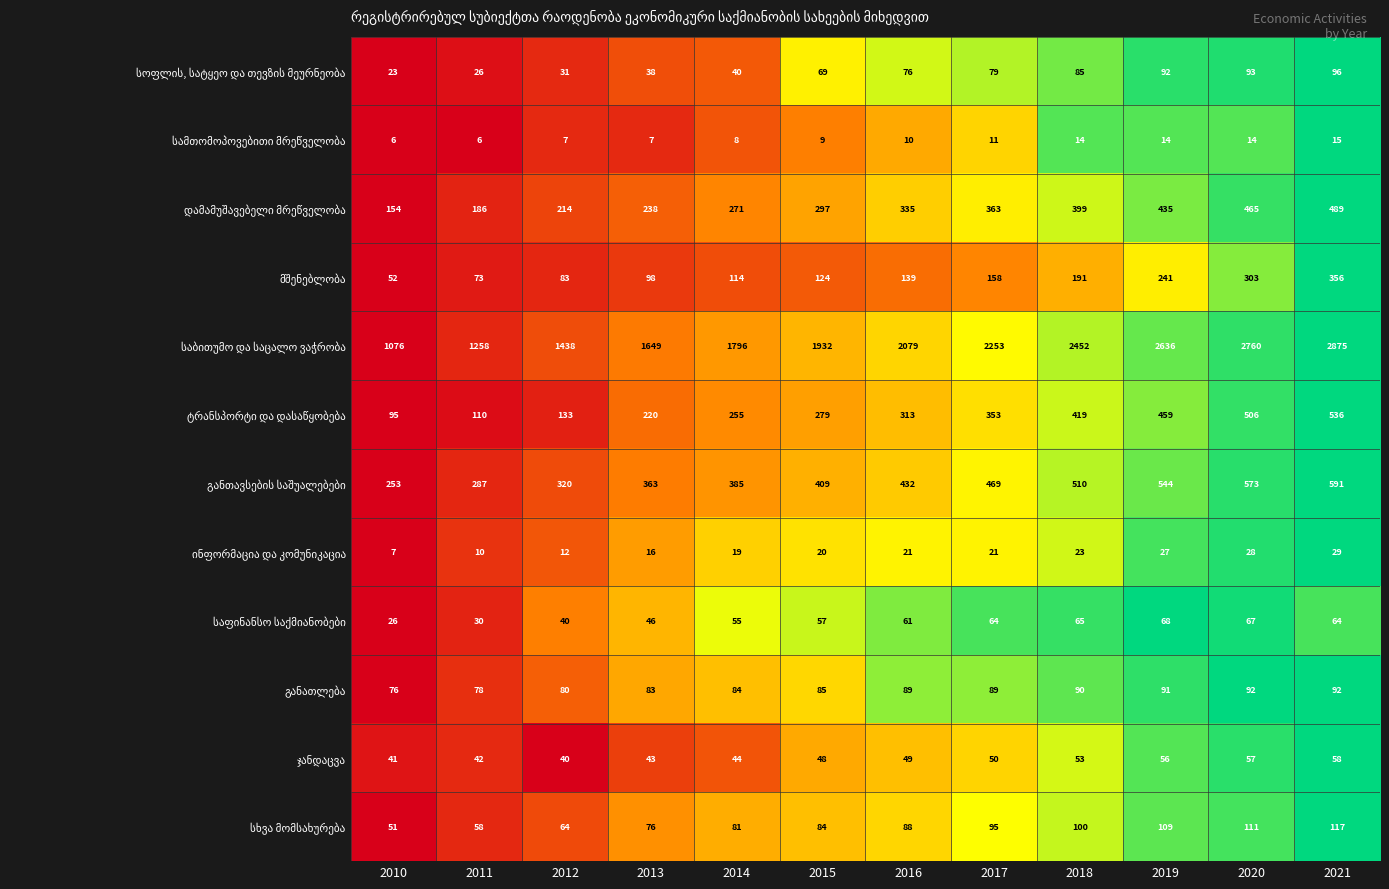

What is the greatest value displayed?

2875